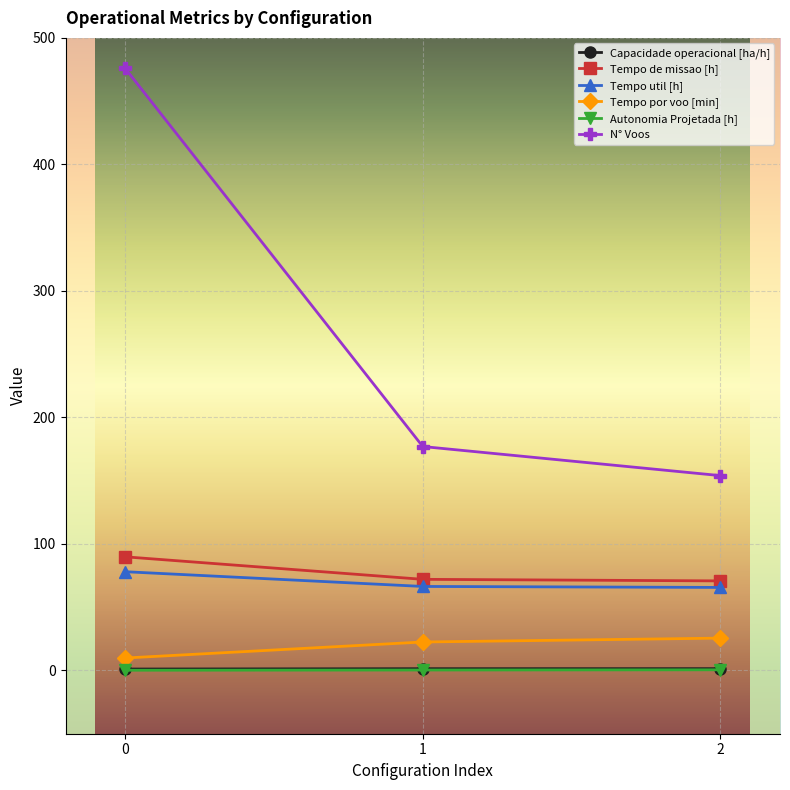

Where is Tempo util [h] nearest to the value 71?

1